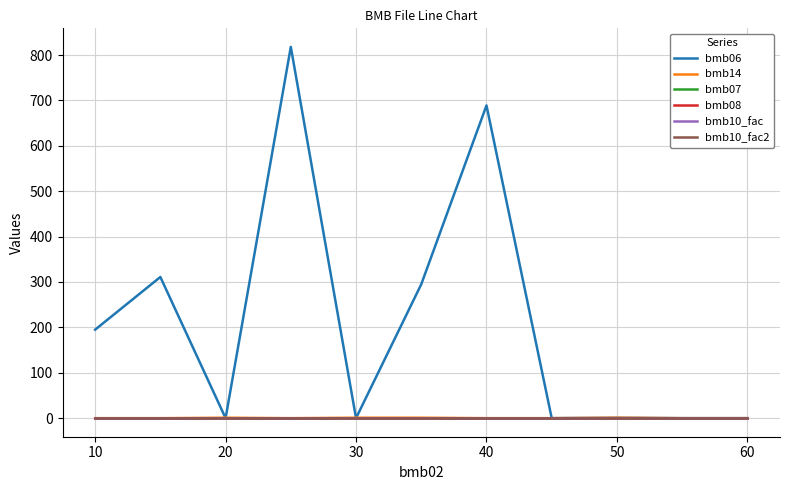

Rank the series by their maximum value, from highest to lowest.

bmb06, bmb14, bmb07, bmb10_fac, bmb10_fac2, bmb08